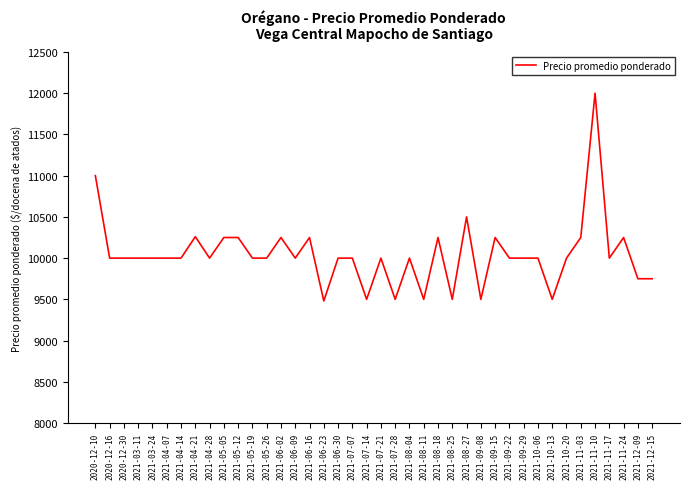

Is this an area chart (filled region under the line)?

No